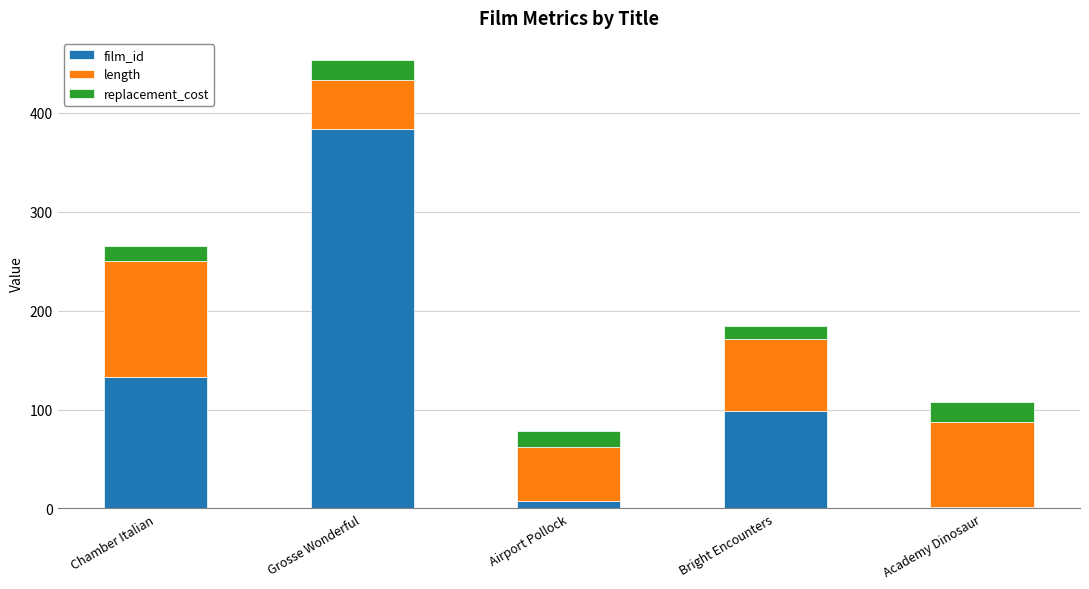

What is the sum of the film_id values at Airport Pollock and Chamber Italian?

141.0